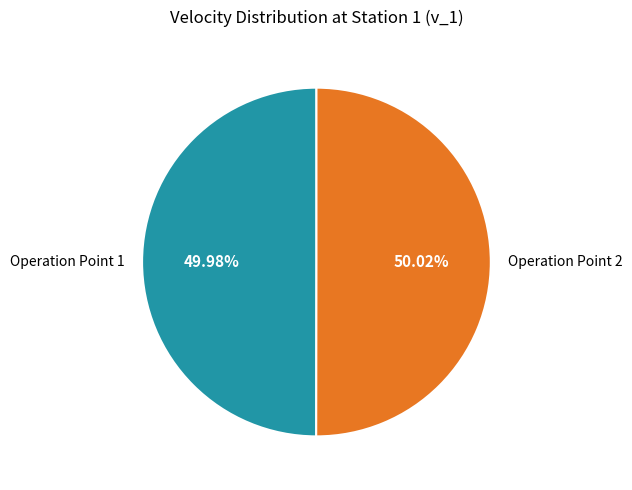

What percentage is NOT represented by Operation Point 1?

50.0%